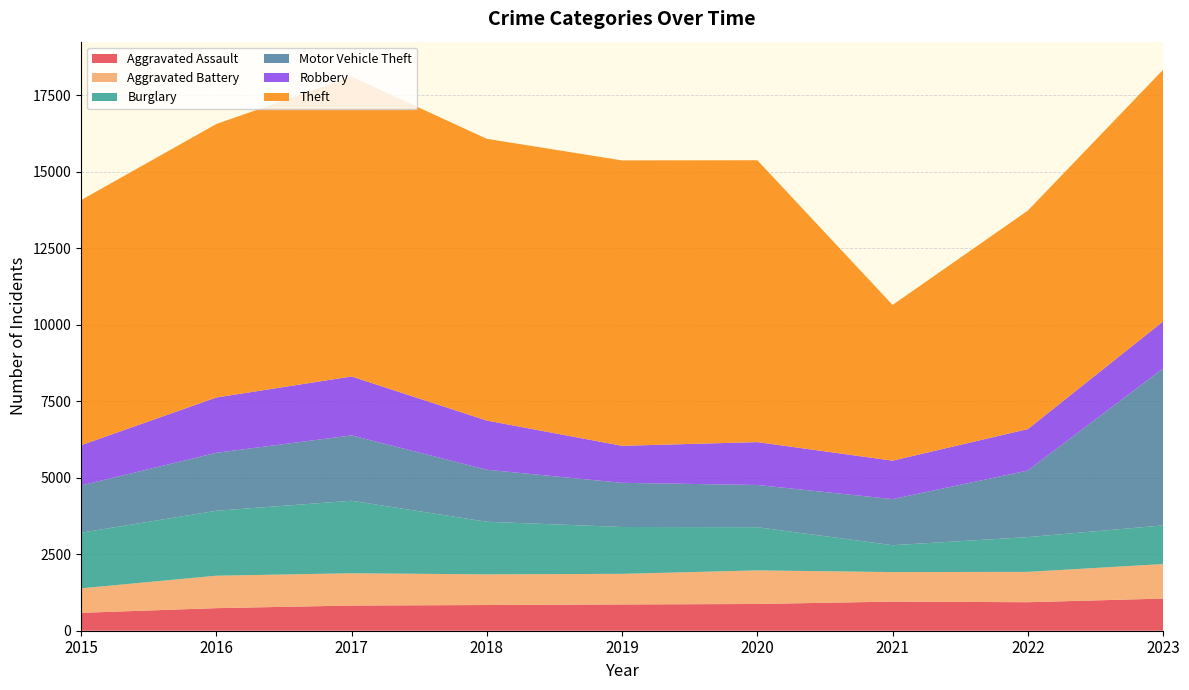

Reading left to right, what are all the values shown in this chart?

Aggravated Assault: 2015=585	2016=738	2017=823	2018=840	2019=859	2020=874	2021=952	2022=932	2023=1051
Aggravated Battery: 2015=800	2016=1060	2017=1055	2018=1003	2019=1000	2020=1098	2021=965	2022=992	2023=1128
Burglary: 2015=1818	2016=2123	2017=2371	2018=1719	2019=1532	2020=1412	2021=879	2022=1136	2023=1264
Motor Vehicle Theft: 2015=1545	2016=1895	2017=2136	2018=1701	2019=1443	2020=1380	2021=1506	2022=2177	2023=5130
Robbery: 2015=1315	2016=1808	2017=1926	2018=1607	2019=1210	2020=1402	2021=1257	2022=1355	2023=1537
Theft: 2015=8012	2016=8938	2017=9801	2018=9209	2019=9330	2020=9213	2021=5090	2022=7142	2023=8228